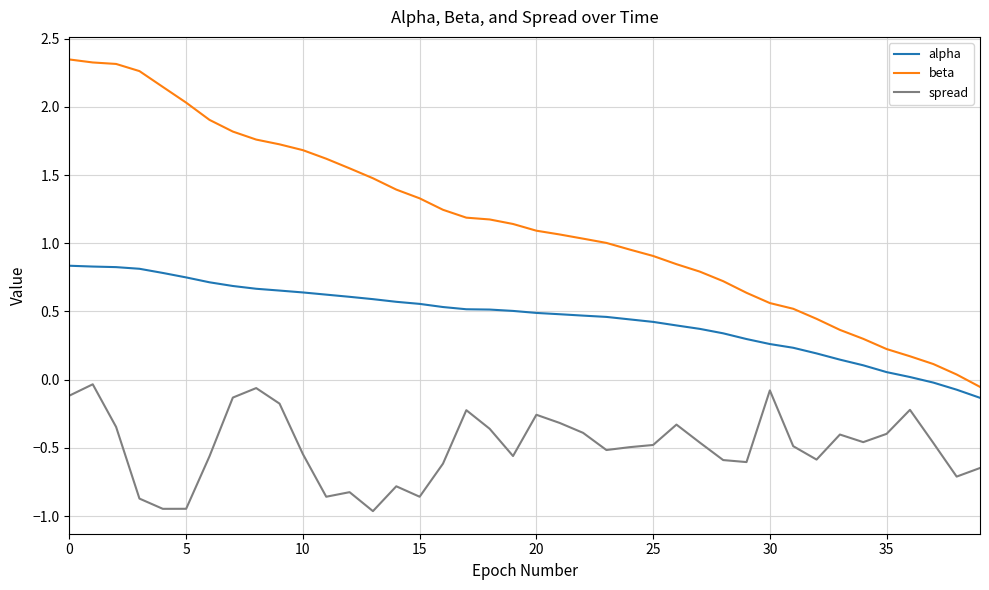

True or false: alpha and beta intersect in this chart.

False